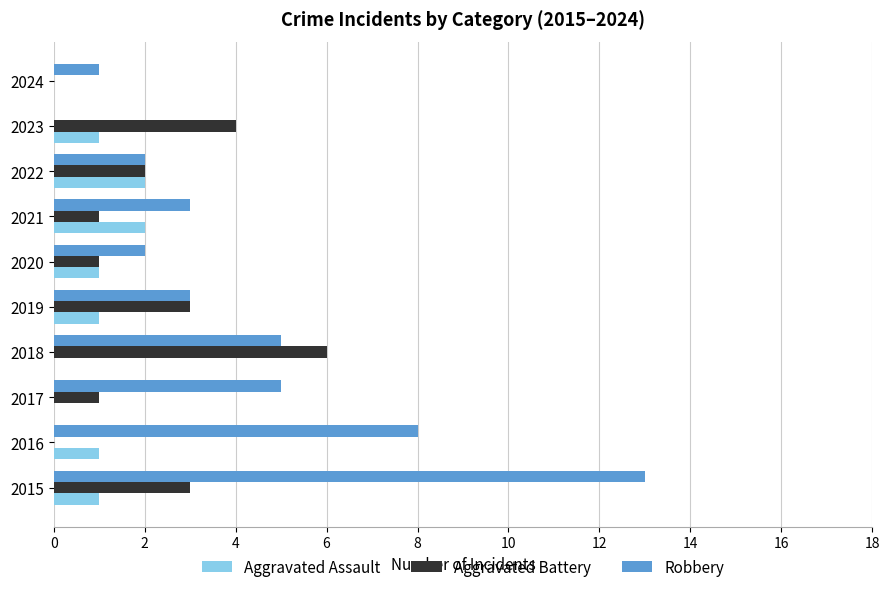

Which series changed the most between 2015 and 2018?

Robbery